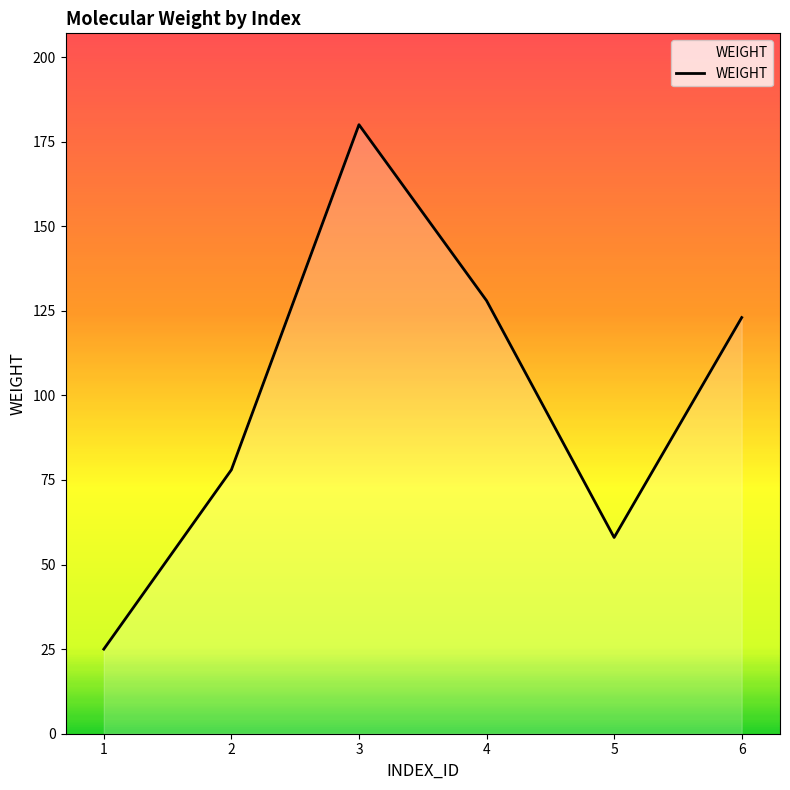

Is it true that the value at 6 is 123?

True